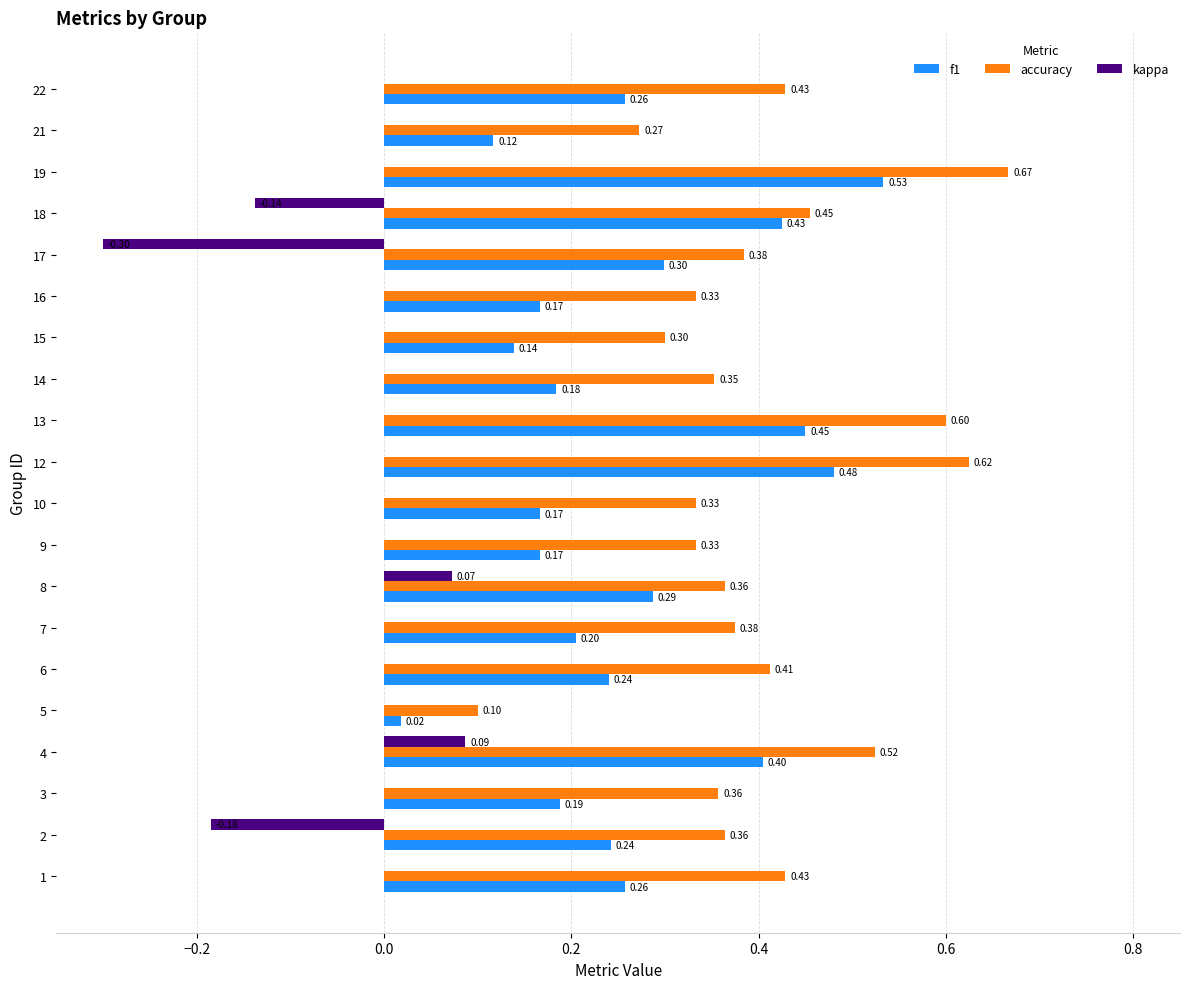

Is the value of accuracy at 7 greater than the value of f1 at 15?

Yes